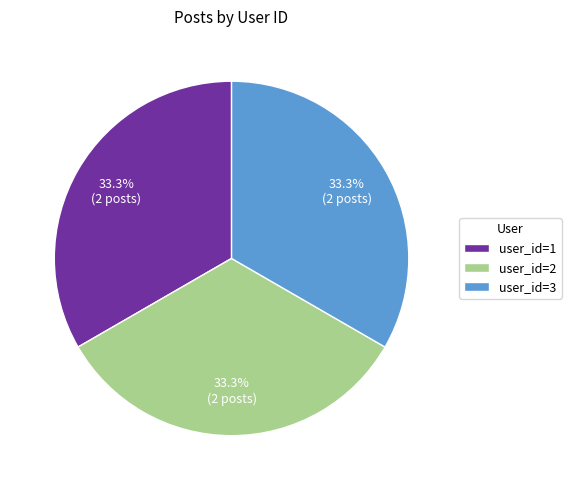

Does user_id=3 account for over 50% of the chart?

No